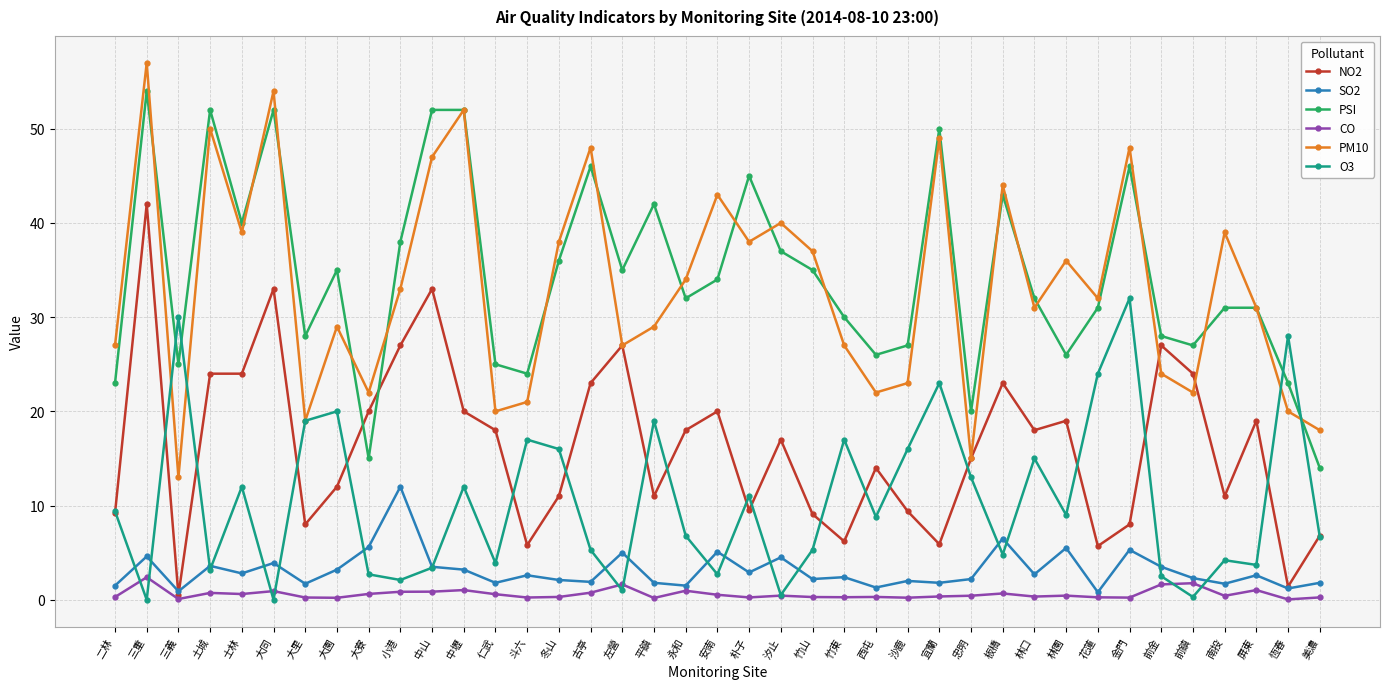

Does the chart display data point markers on the line(s)?

Yes